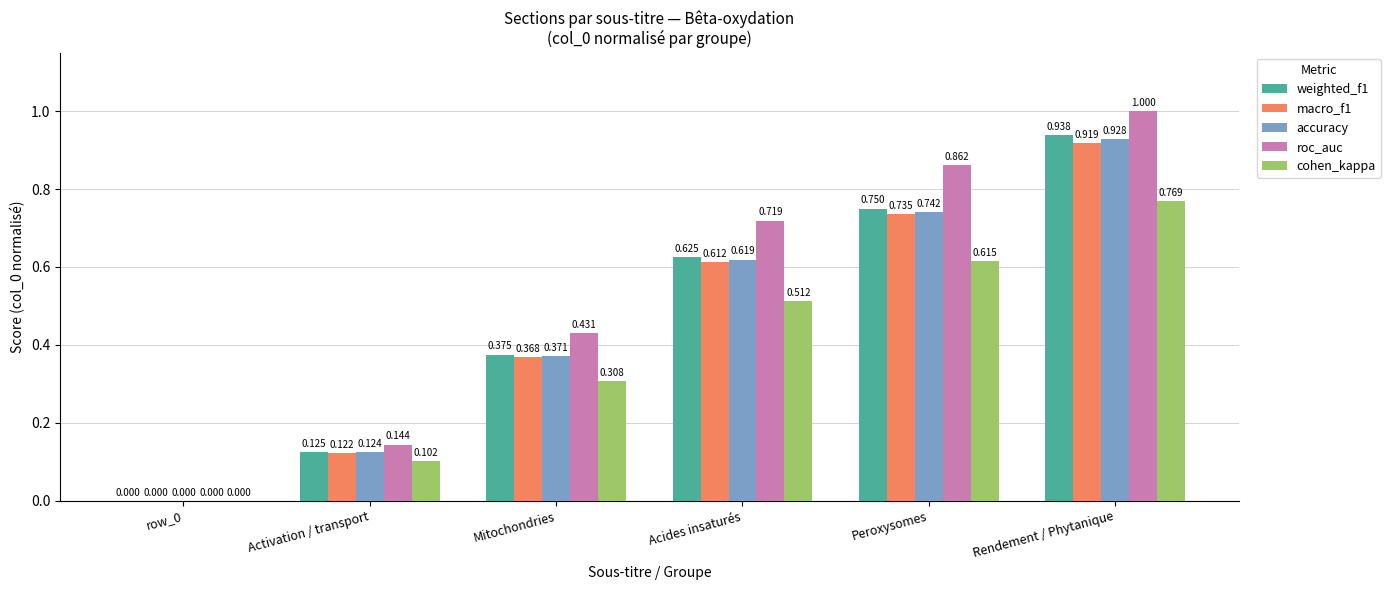

Is the value of macro_f1 at row_0 greater than the value of roc_auc at Peroxysomes?

No